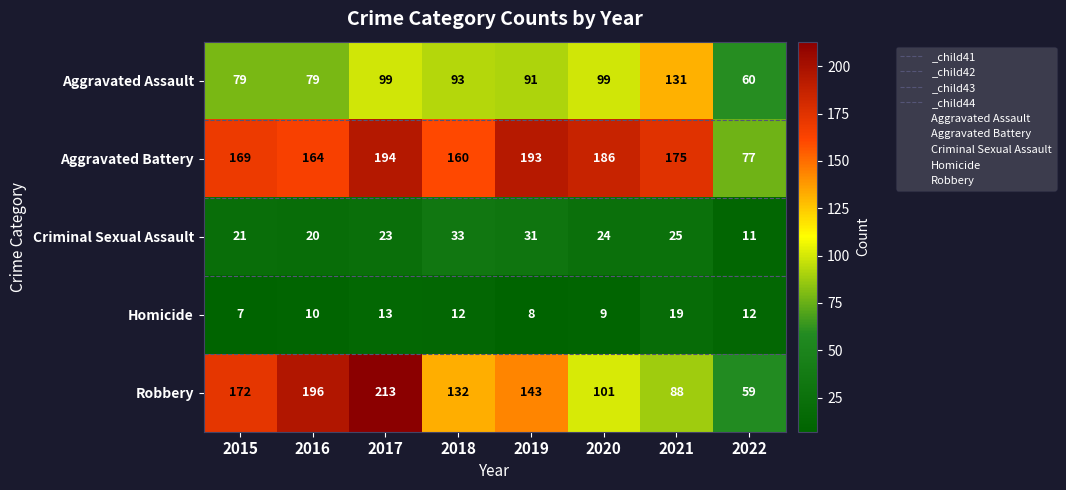

True or false: Robbery has a value of 29 at 2021.

False